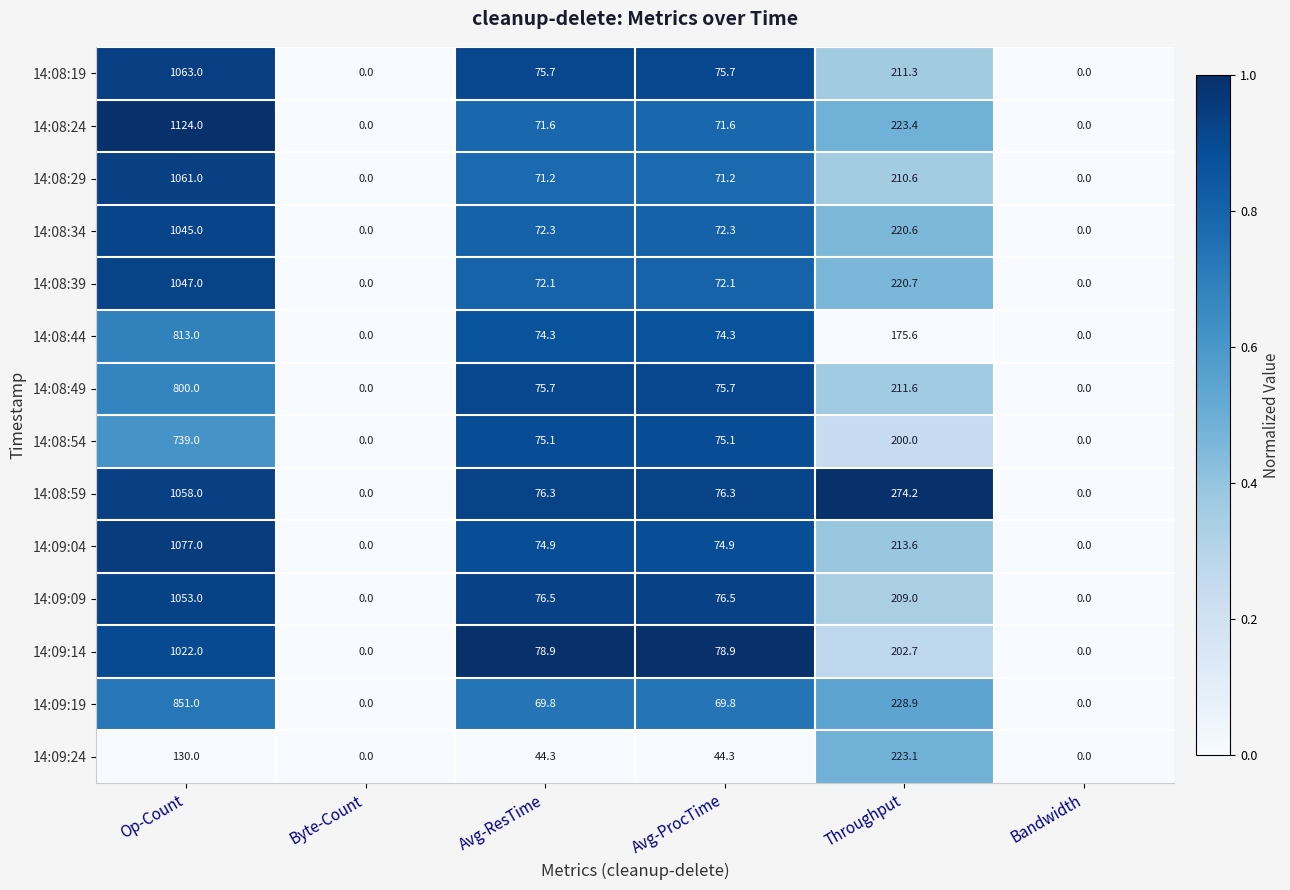

List the series in order of their peak value, highest first.

14:08:24, 14:09:04, 14:08:19, 14:08:29, 14:08:59, 14:09:09, 14:08:39, 14:08:34, 14:09:14, 14:09:19, 14:08:44, 14:08:49, 14:08:54, 14:09:24